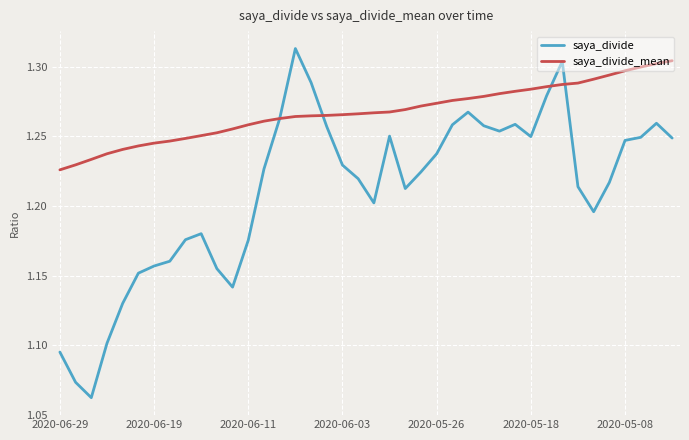

Rank the series by their average value, from lowest to highest.

saya_divide, saya_divide_mean